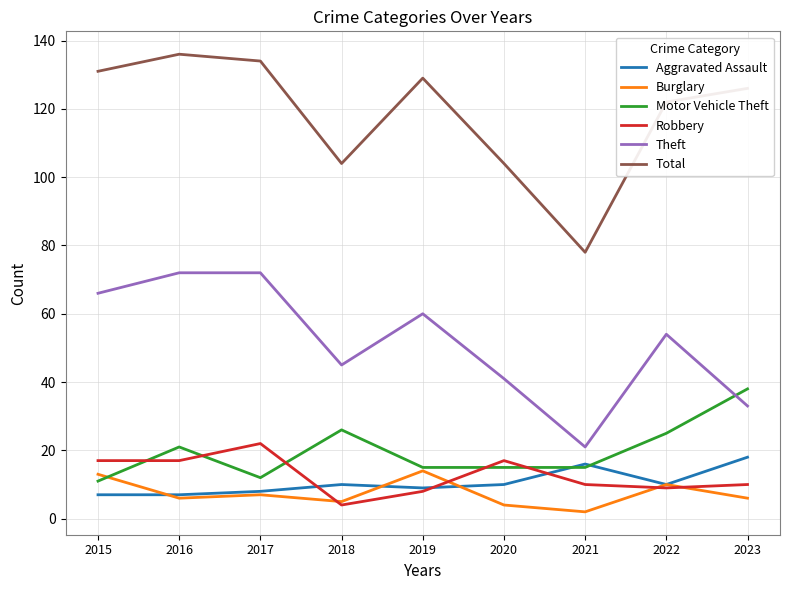

Which series has the largest range (max minus min)?

Total